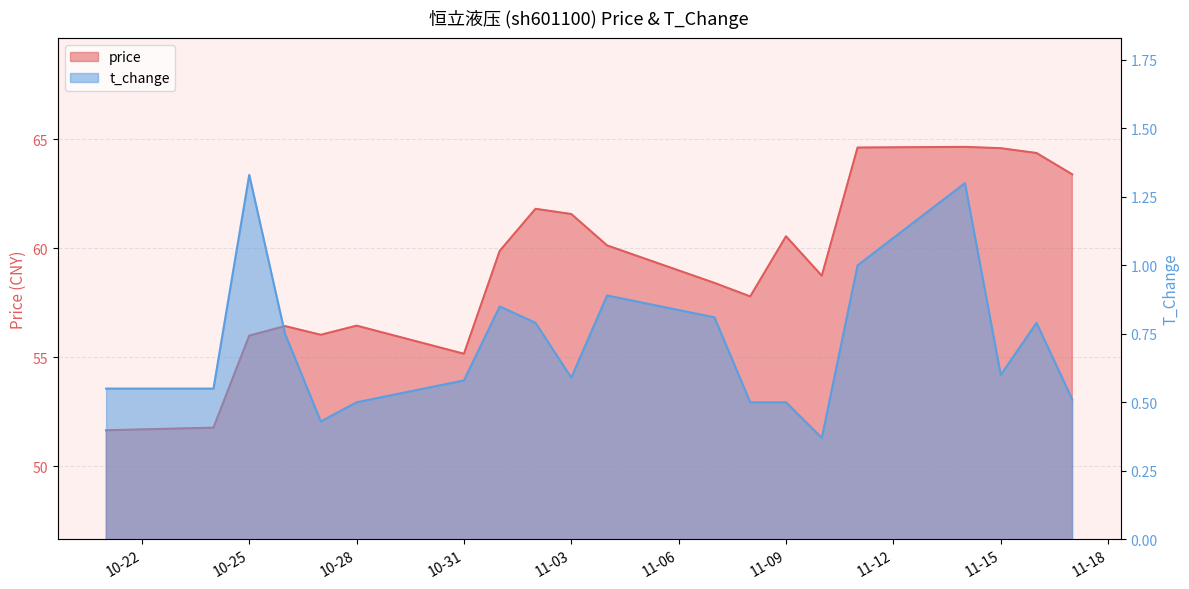

Between 2022-10-21 and 2022-11-07, which is larger?

2022-11-07